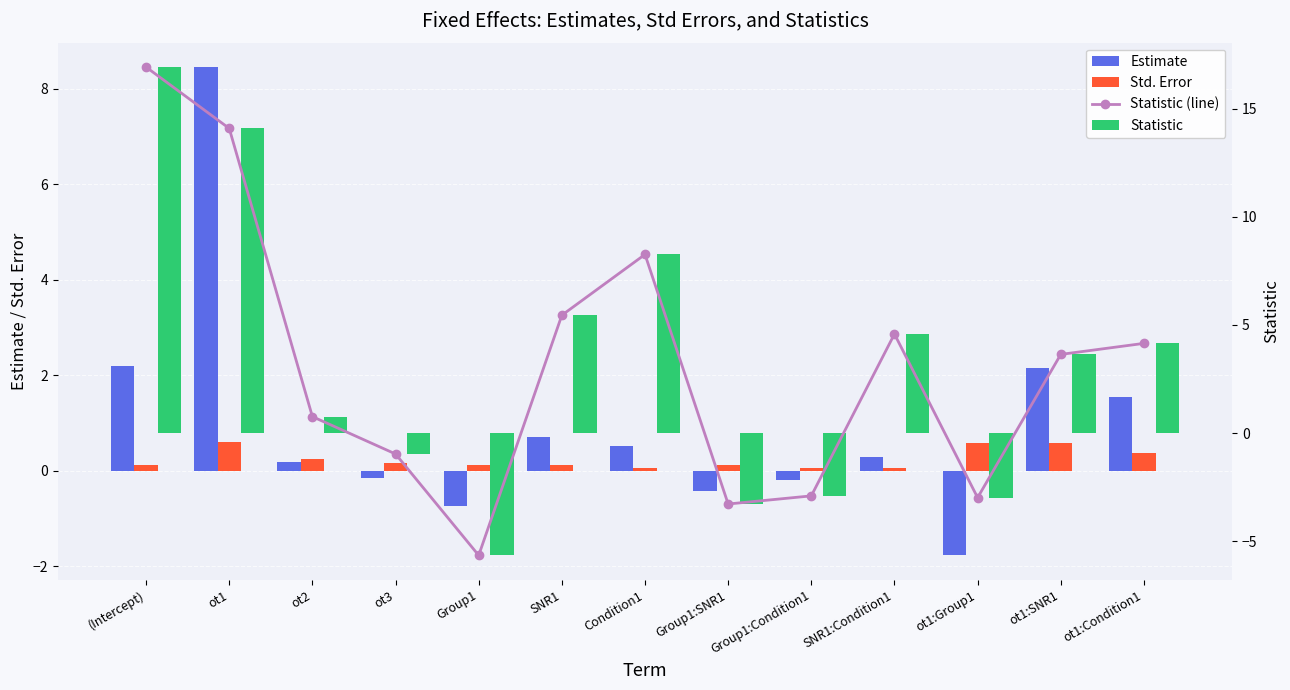

What is the smallest value displayed?

-5.6